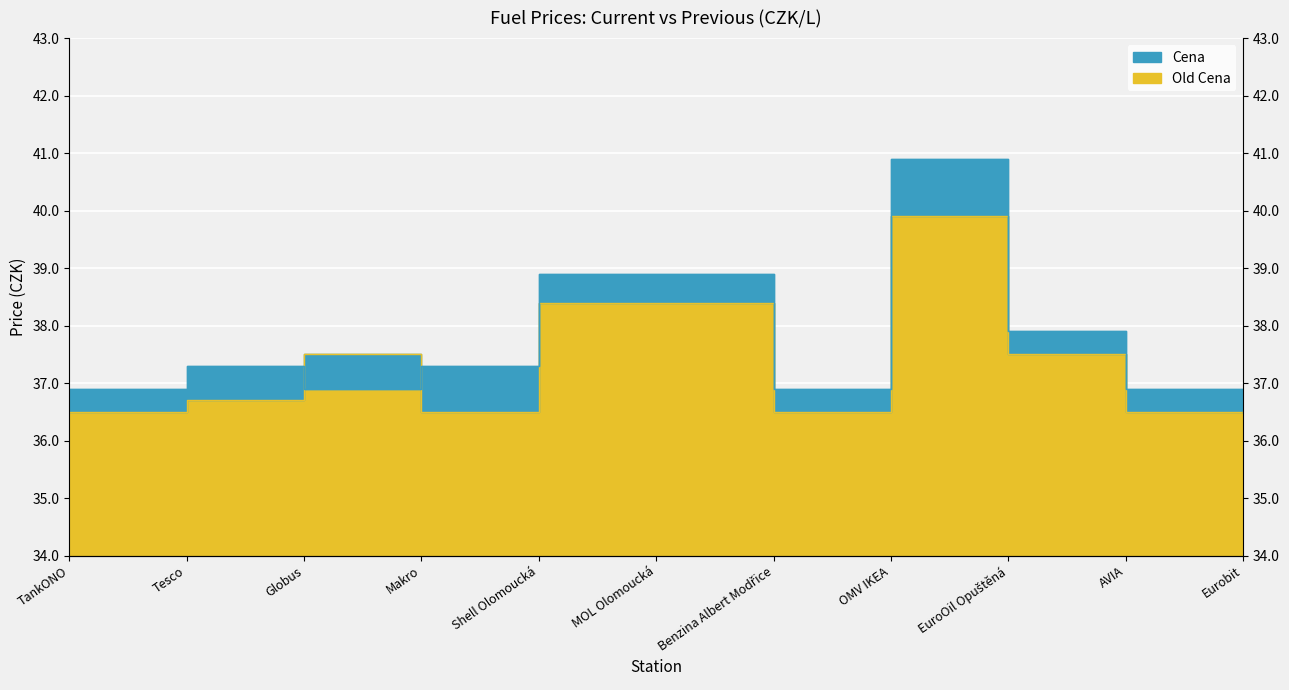

Which series has the largest total across all categories?

Cena